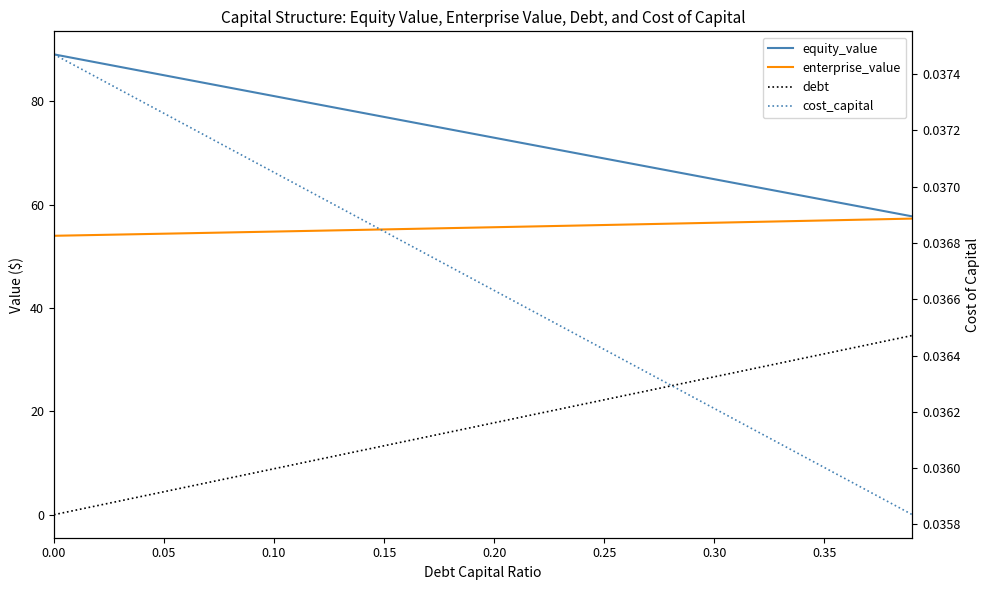

What is the sum of all equity_value values?

2934.1